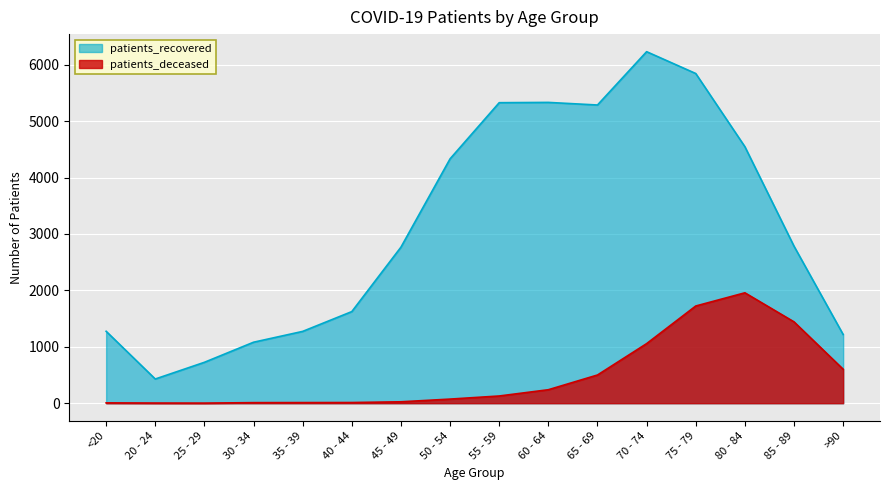

Reading left to right, extract all data points from this chart.

patients_deceased: <20=6	20 - 24=3	25 - 29=2	30 - 34=10	35 - 39=11	40 - 44=12	45 - 49=25	50 - 54=73	55 - 59=128	60 - 64=239	65 - 69=500	70 - 74=1056	75 - 79=1723	80 - 84=1957	85 - 89=1442	>90=602
patients_recovered: <20=1275	20 - 24=429	25 - 29=725	30 - 34=1081	35 - 39=1273	40 - 44=1624	45 - 49=2766	50 - 54=4332	55 - 59=5327	60 - 64=5332	65 - 69=5286	70 - 74=6231	75 - 79=5844	80 - 84=4547	85 - 89=2783	>90=1218